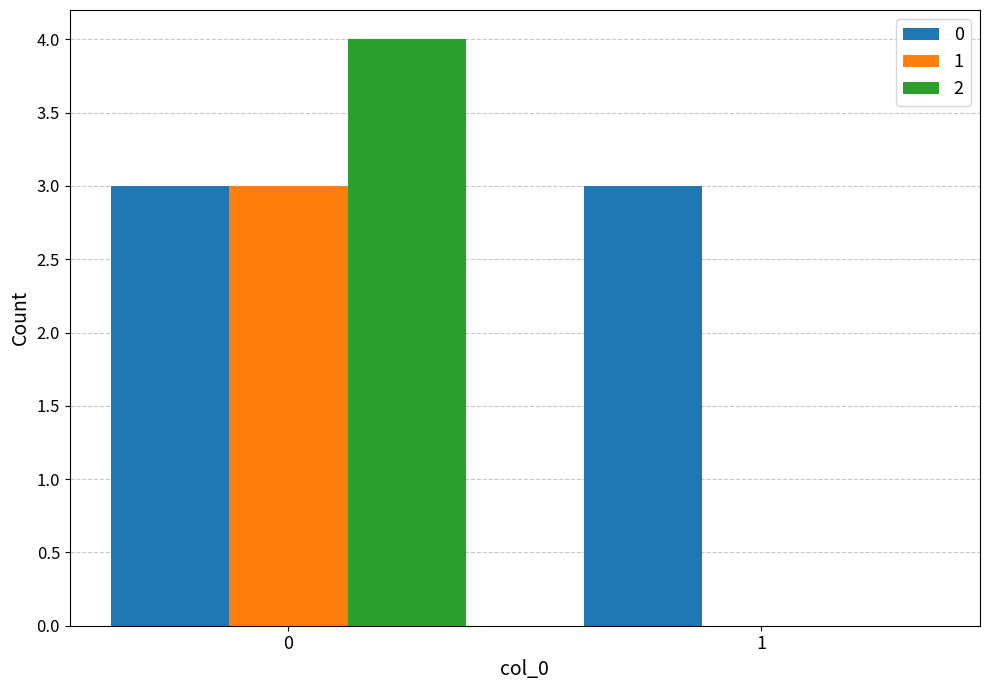

What is the total value across all series at 1?

3